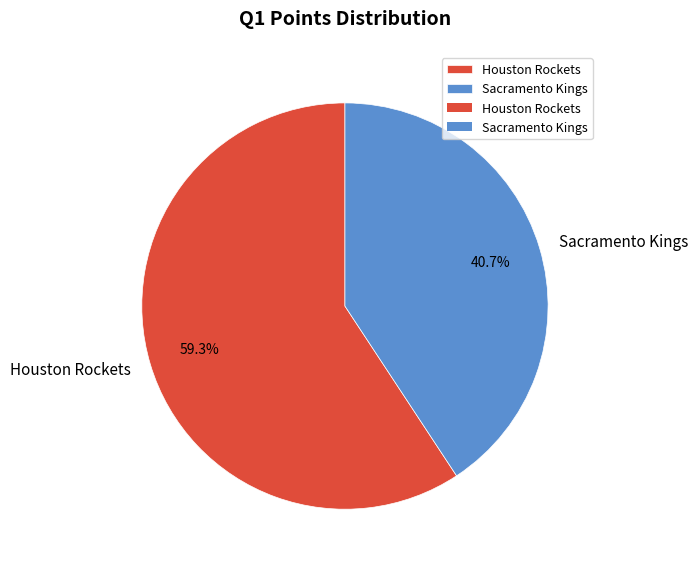

Rank the categories by value from highest to lowest.

Houston Rockets, Sacramento Kings